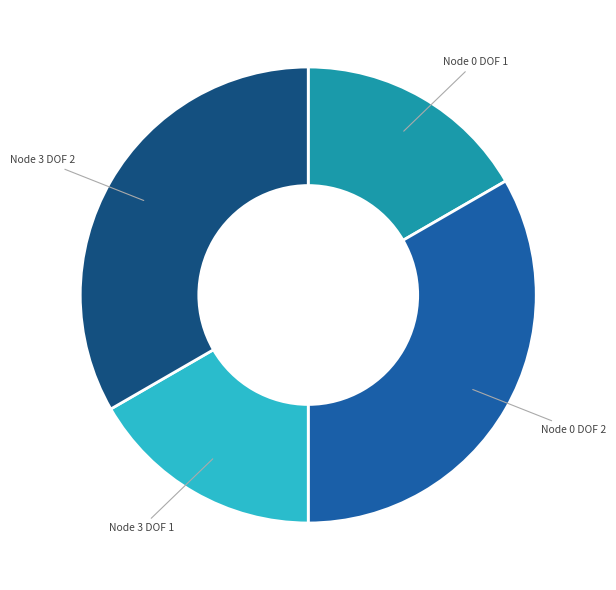

Is there a majority slice in this chart?

No